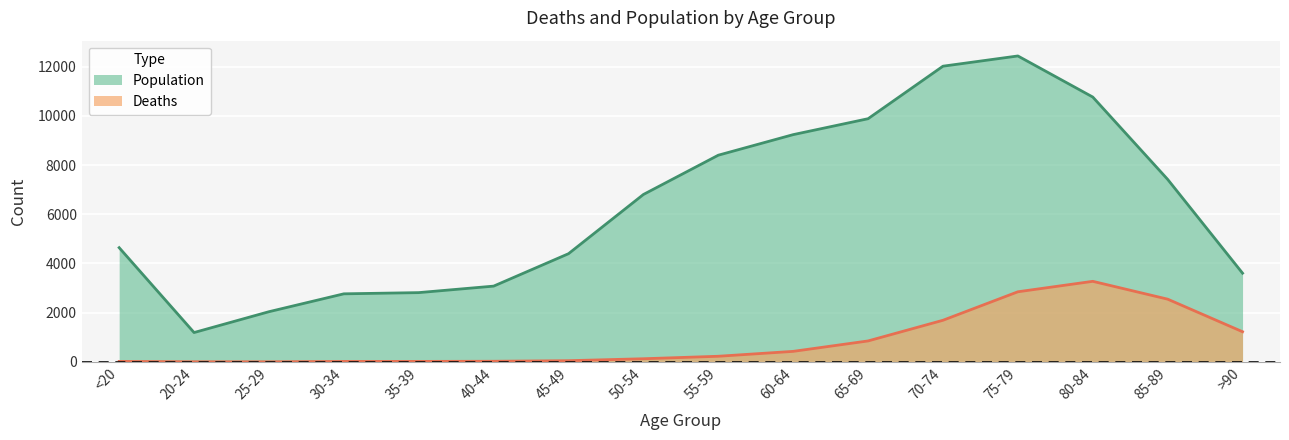

What is the difference between the maximum and minimum values in the Deaths series?

3270